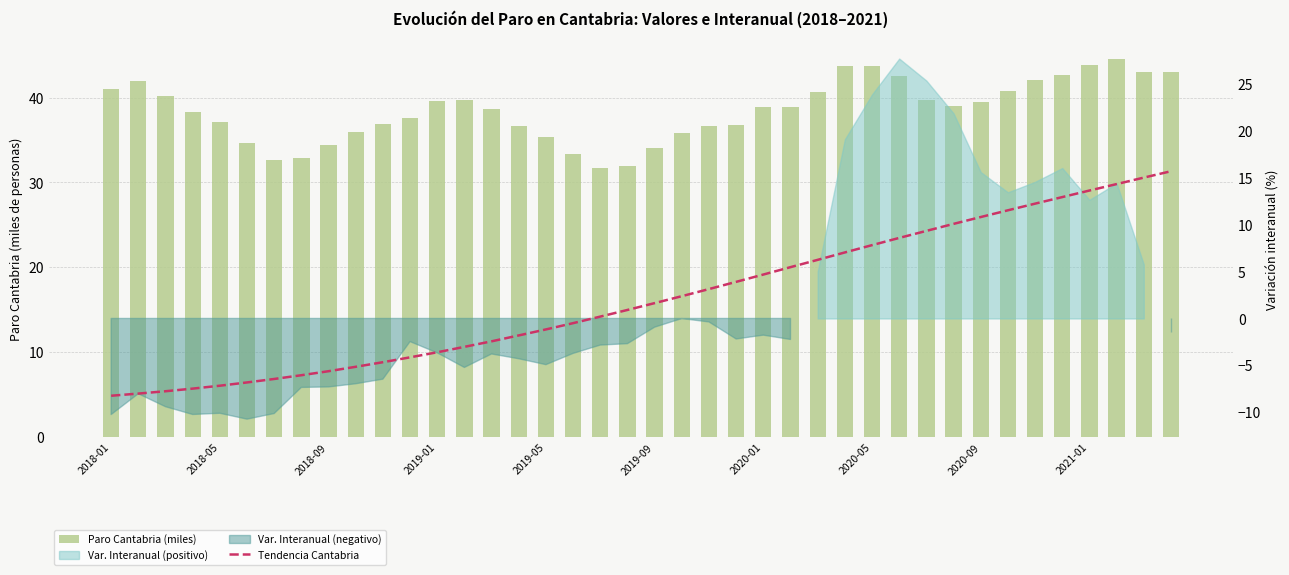

What position from the left is 37?

38